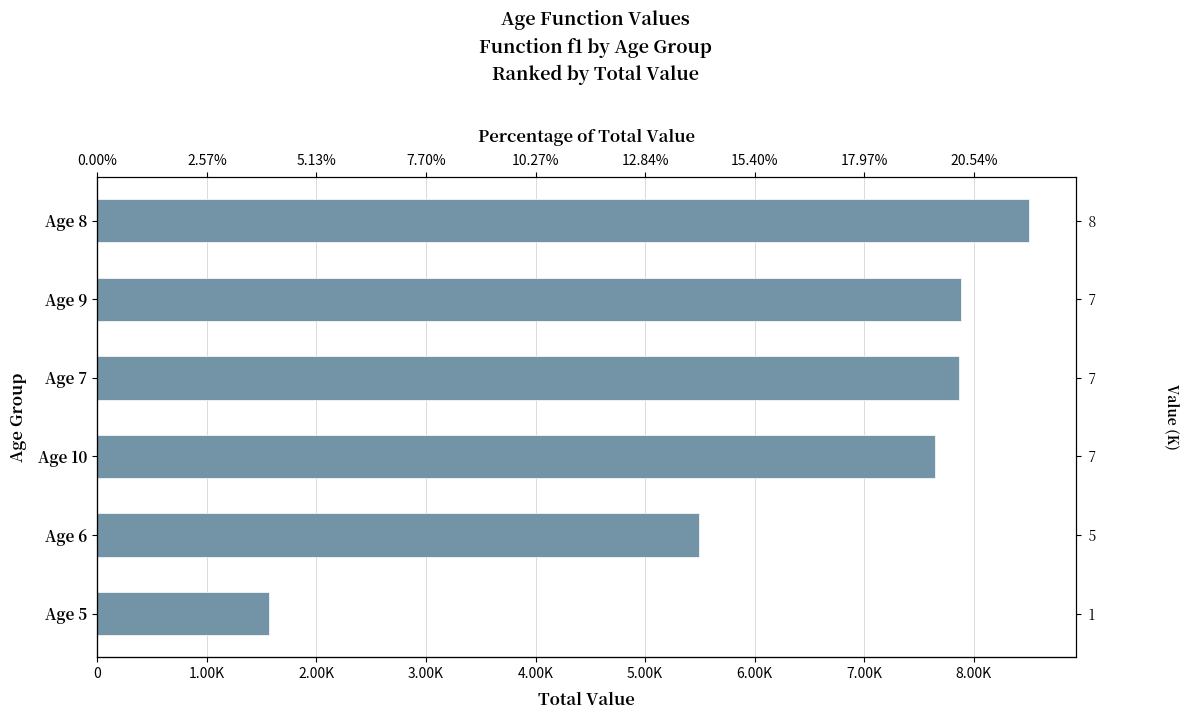

How many data points are less than 7862?

3